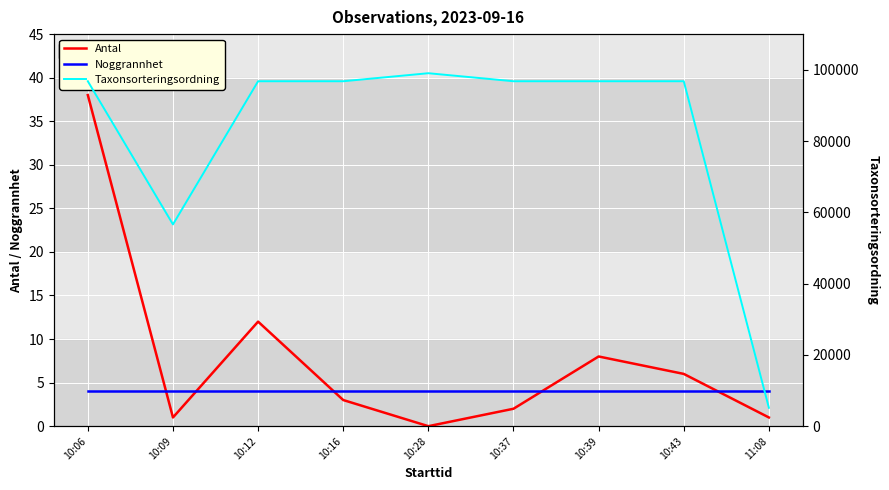

What is the difference between the Antal values at 11:08 and 10:39?

7